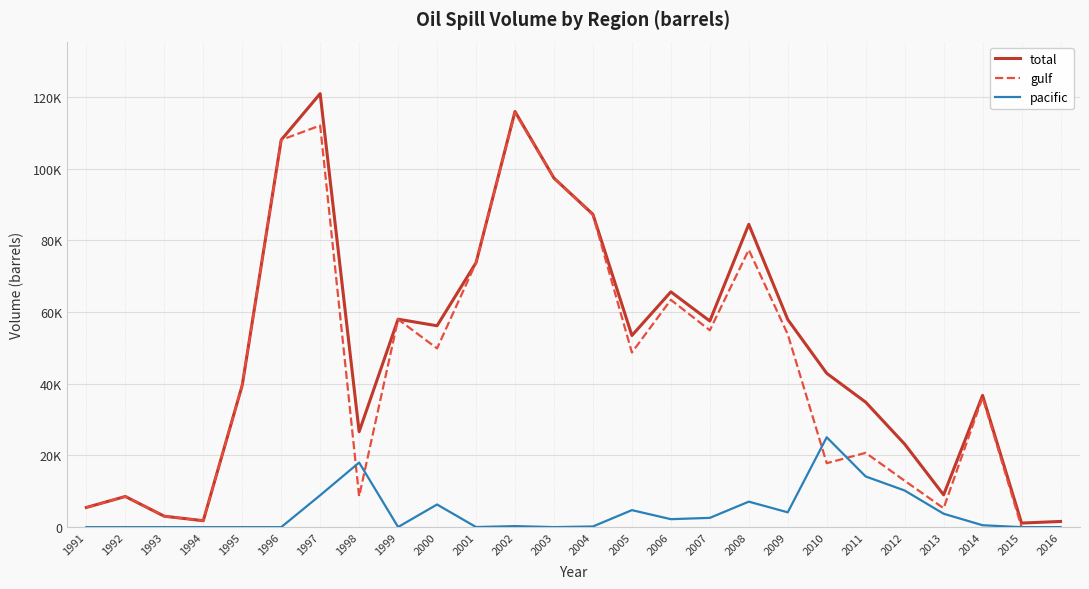

Which category has the lowest value in the total series?

2015